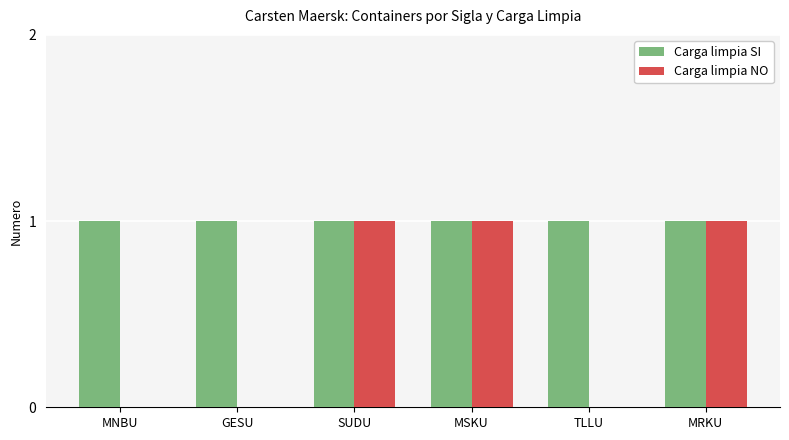

What is the sum of all Carga limpia SI values?

6